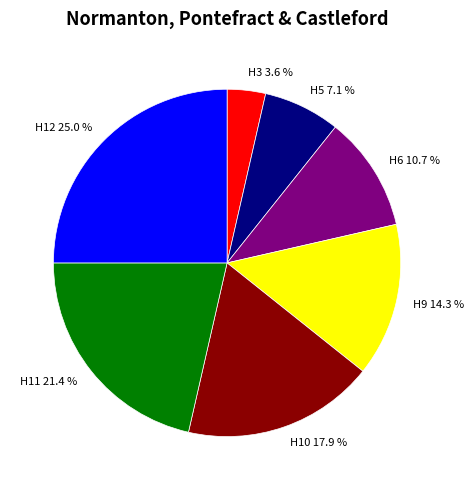

The H10 slice represents 18% of the pie. True or false?

True